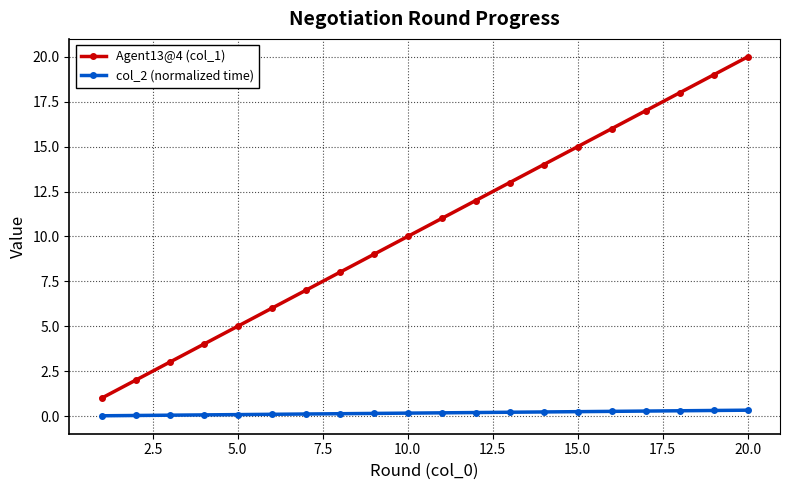

Which series has the largest range (max minus min)?

Agent13@4 (col_1)